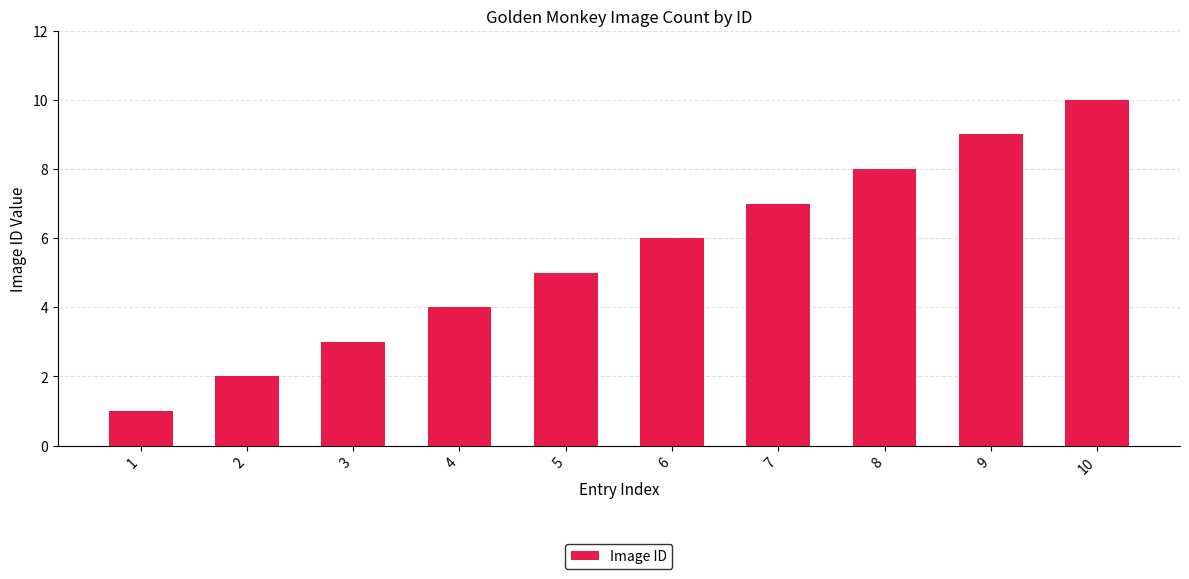

The value at 3 is 3. True or false?

True